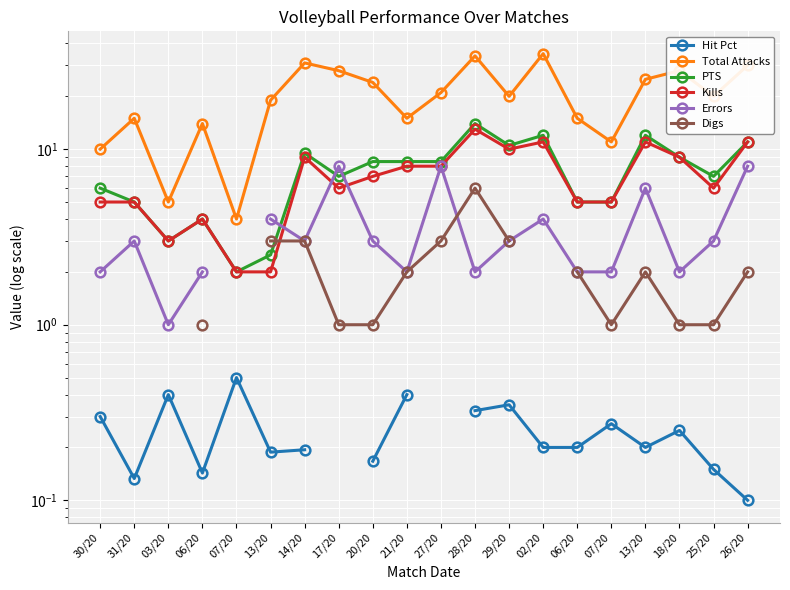

Does the chart display data point markers on the line(s)?

Yes